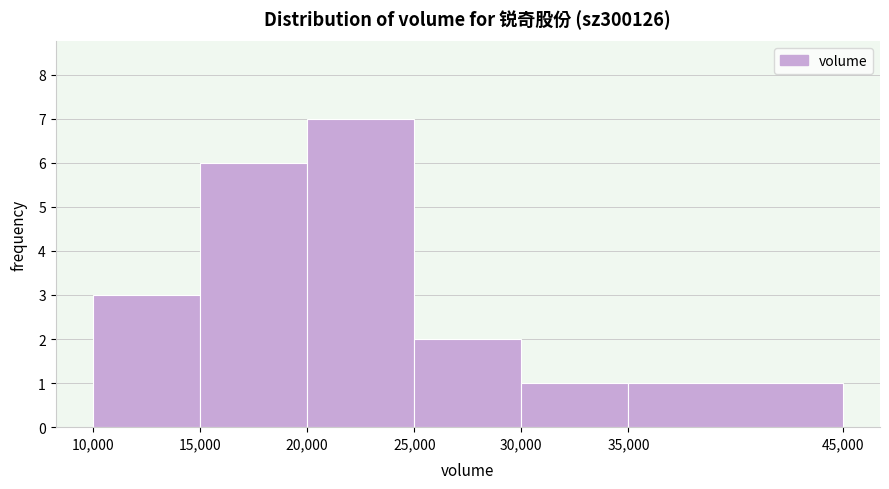

Reading left to right, transcribe this chart: for each bar, give the range it covers on the x-axis and its height. The values are not printed on the chart, so give them approximately, as read against the axis.

10,000 to 15,000: 3
15,000 to 20,000: 6
20,000 to 25,000: 7
25,000 to 30,000: 2
30,000 to 35,000: 1
35,000 to 45,000: 1